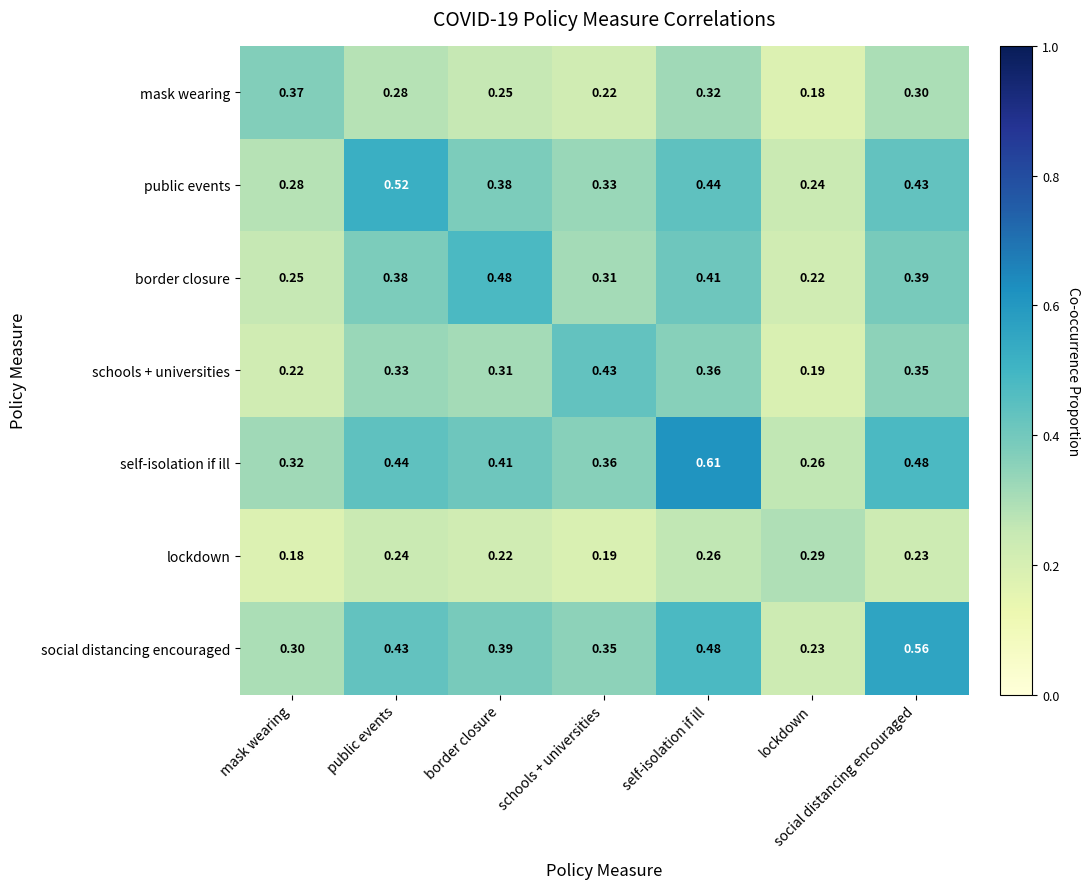

Between public events and self-isolation if ill, which series saw the biggest shift?

self-isolation if ill